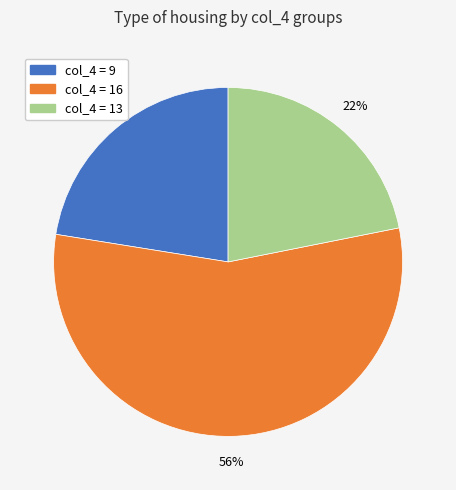

To the nearest percent, what is the average slice percentage?

33%